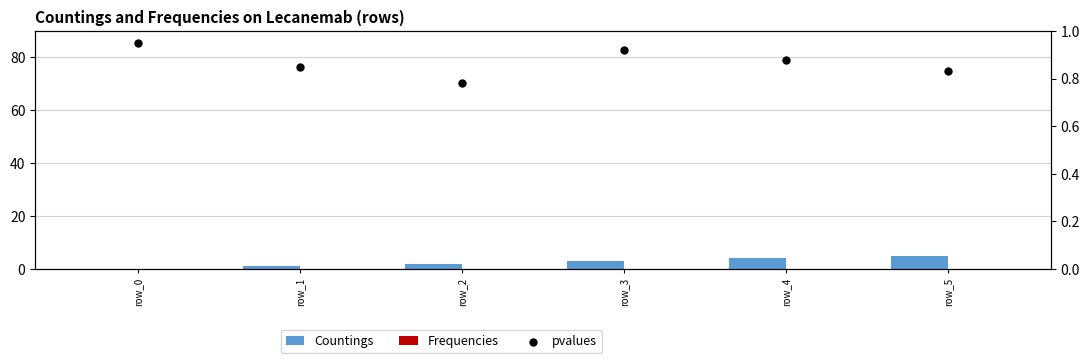

What are all the series names shown in the legend?

Countings, Frequencies, pvalues